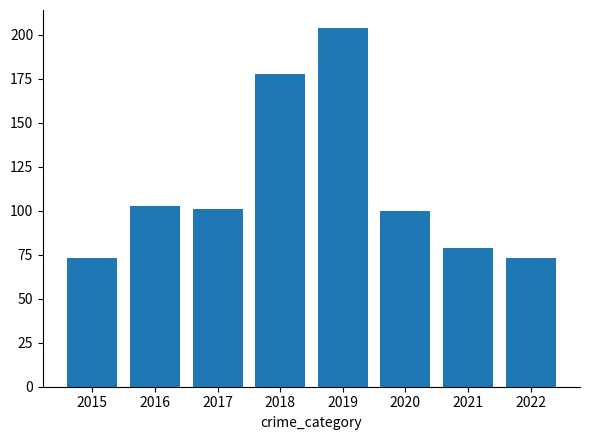

What is the value of the 7th bar from the left?

79